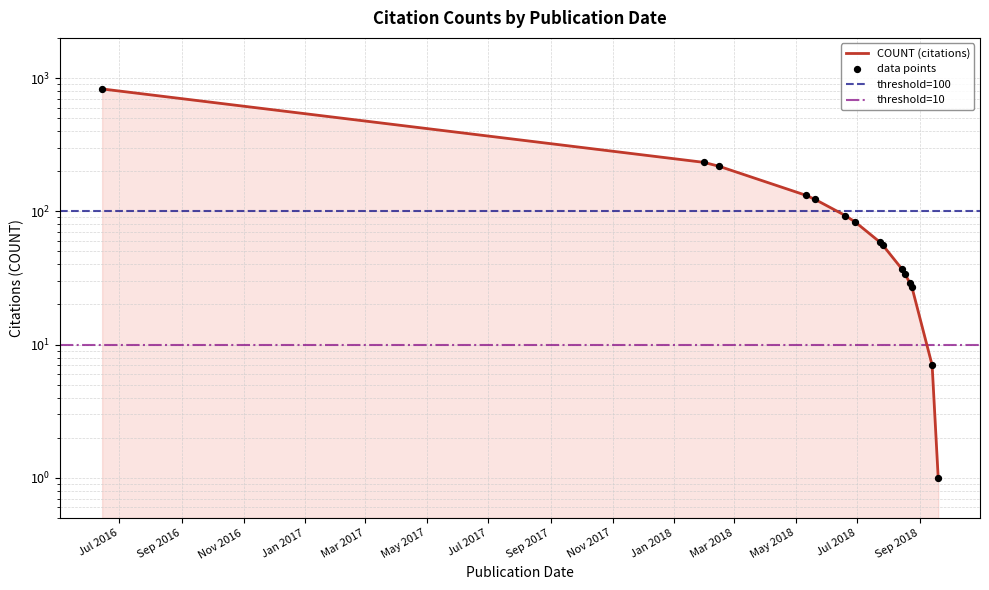

Which has a higher value, 2018-05-11 or 2016-06-14?

2016-06-14